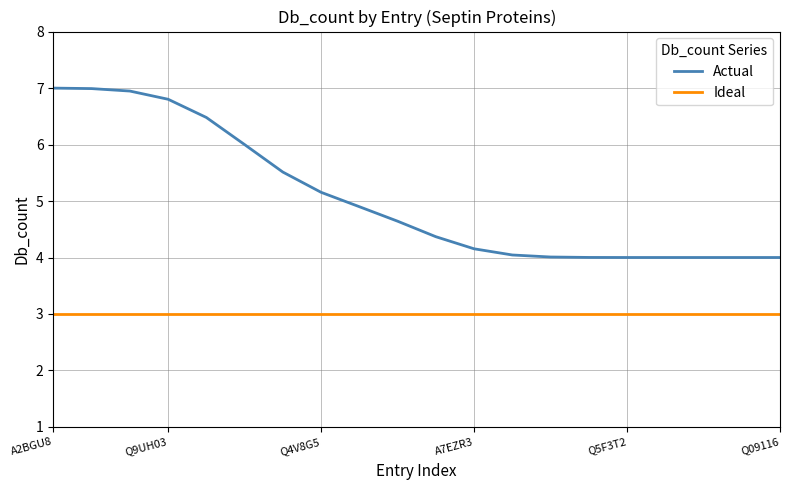

What is the minimum value for Ideal?

3.0